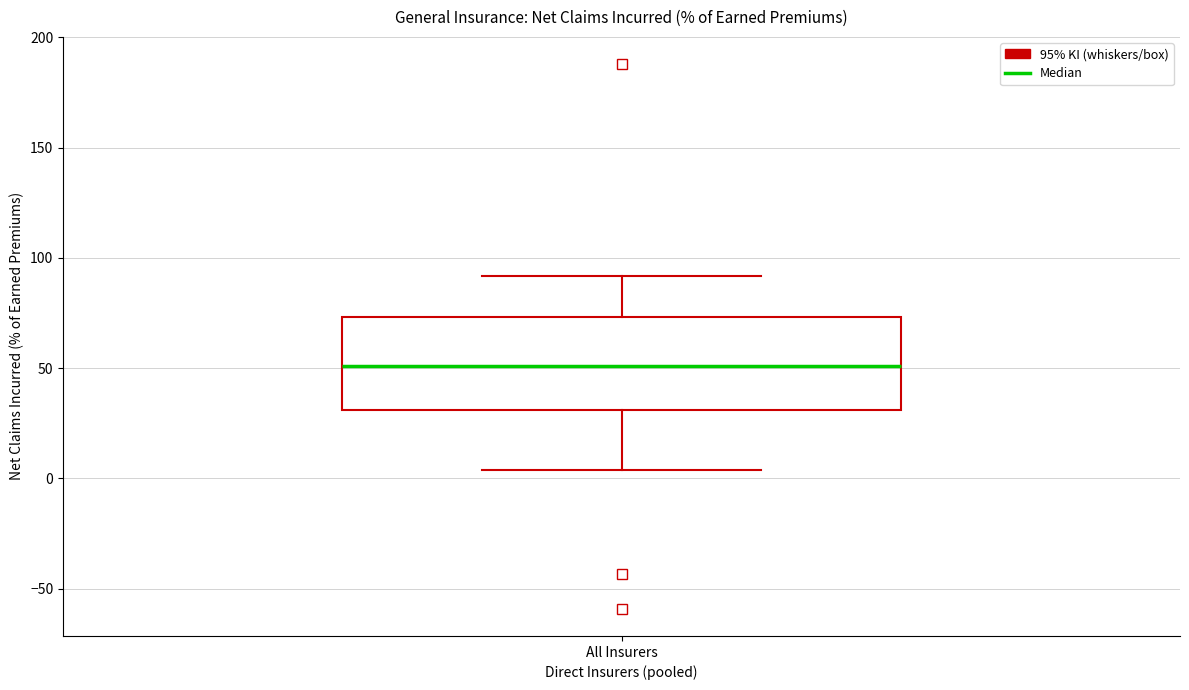

Where is the lower edge of the box for All Insurers on the y-axis? The values are not printed on the chart, so give them approximately, as read against the axis.

30